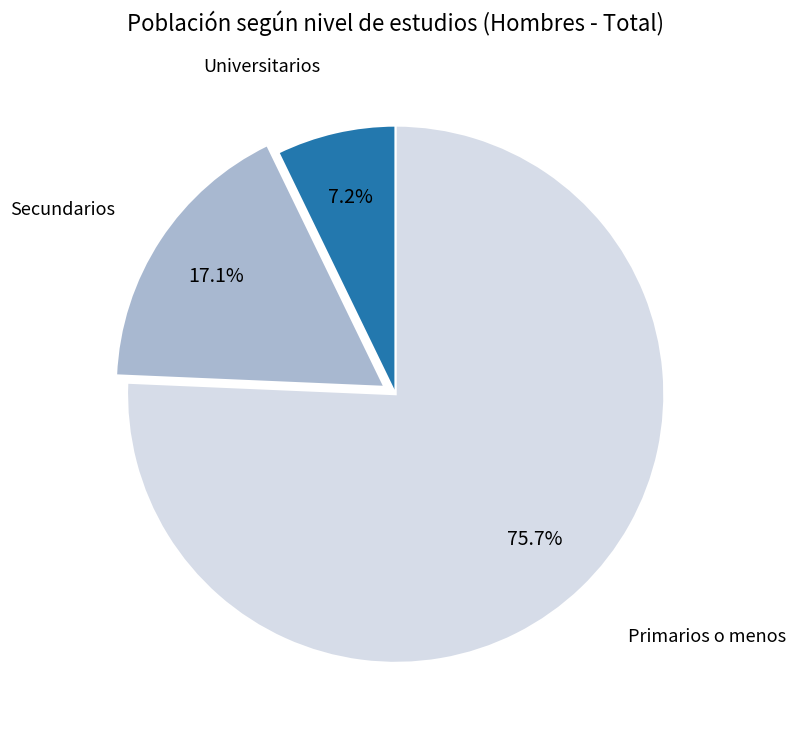

Does any single category account for the majority?

Yes